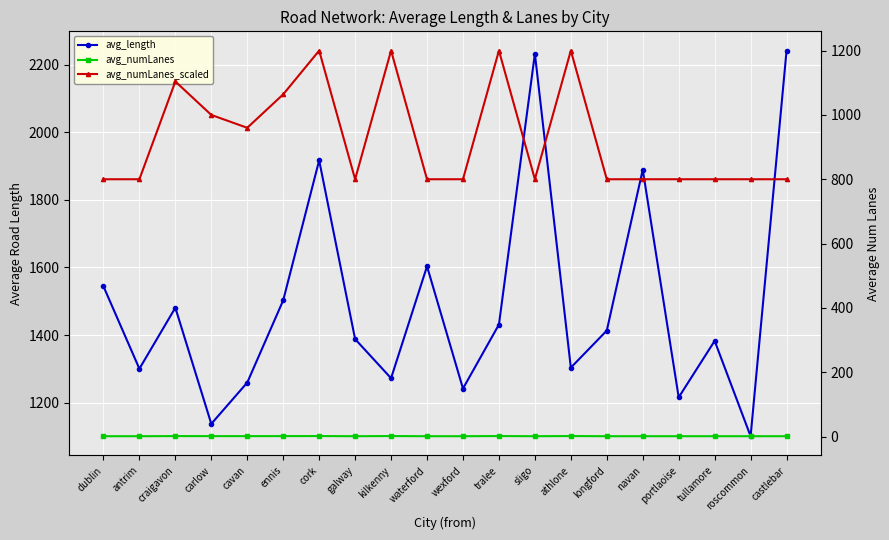

Count the number of data series in this chart.

3